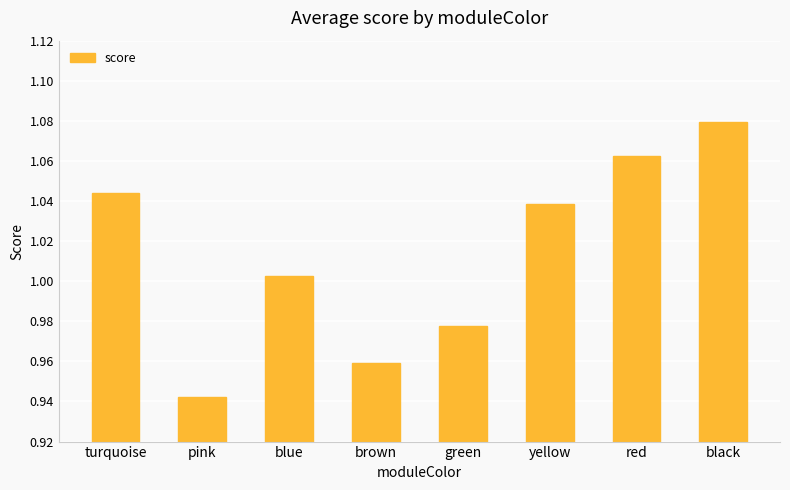

Which category has the highest value across all series?

black